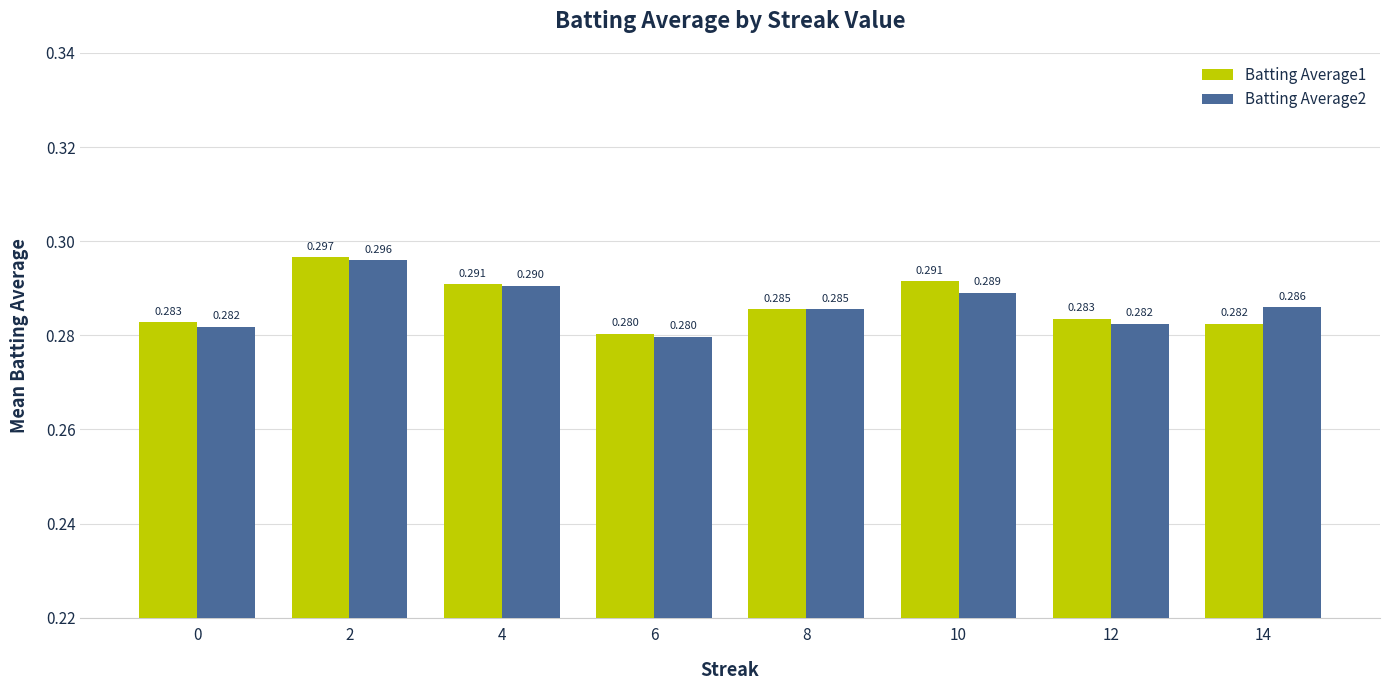

What are all the series names shown in the legend?

Batting Average1, Batting Average2